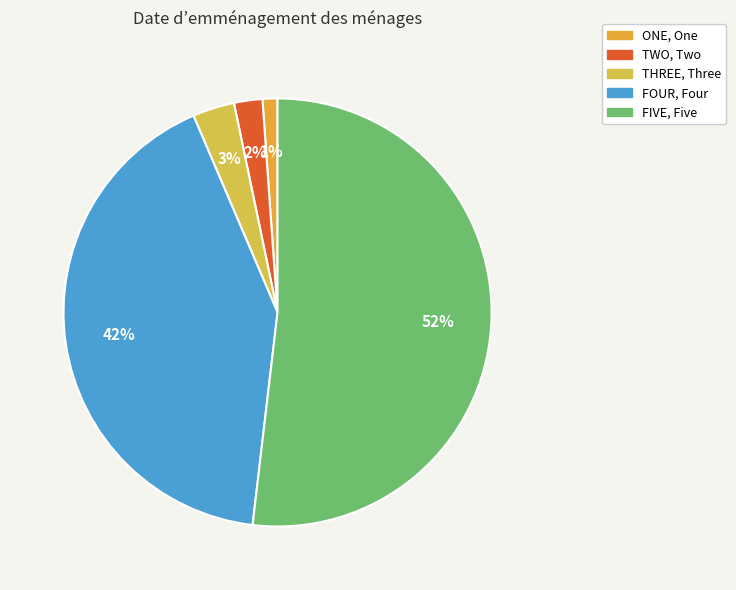

Is there any slice that represents more than half of the pie?

Yes